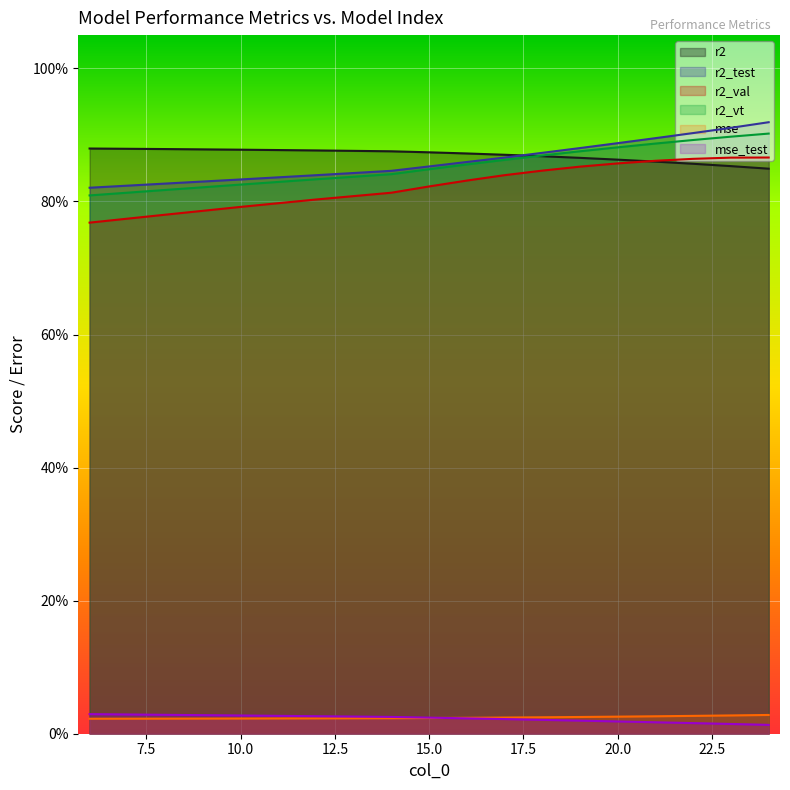

How many lines are shown in the chart?

6